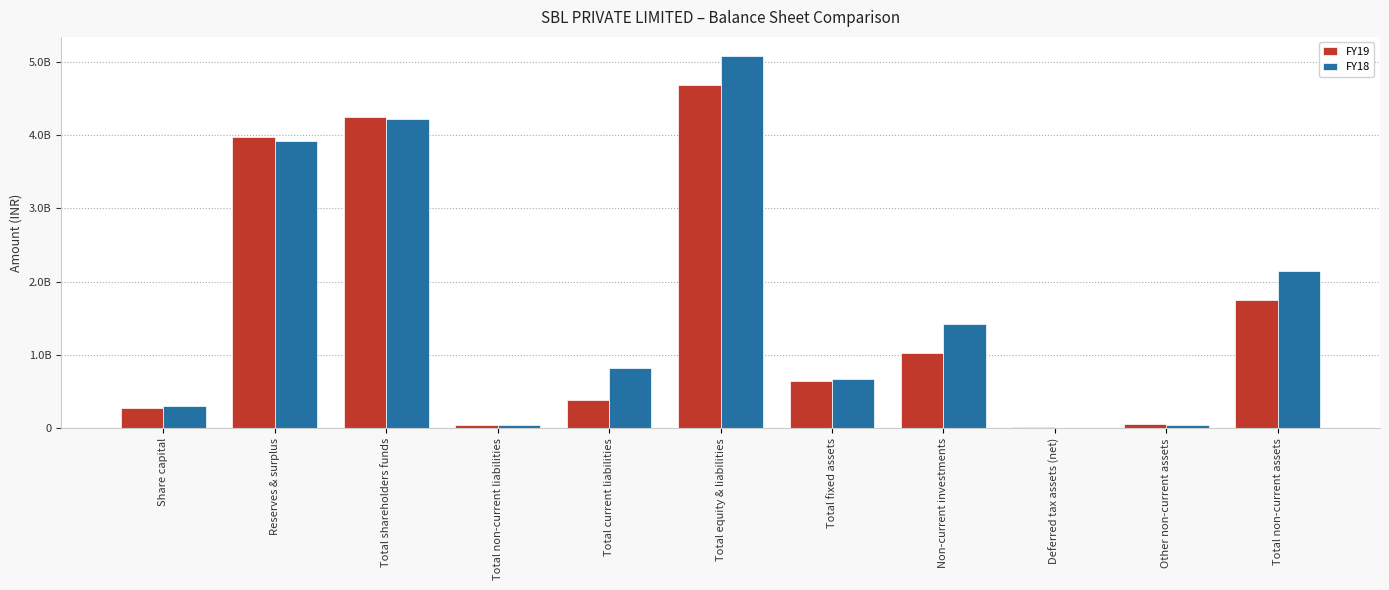

Are the bars horizontal?

No